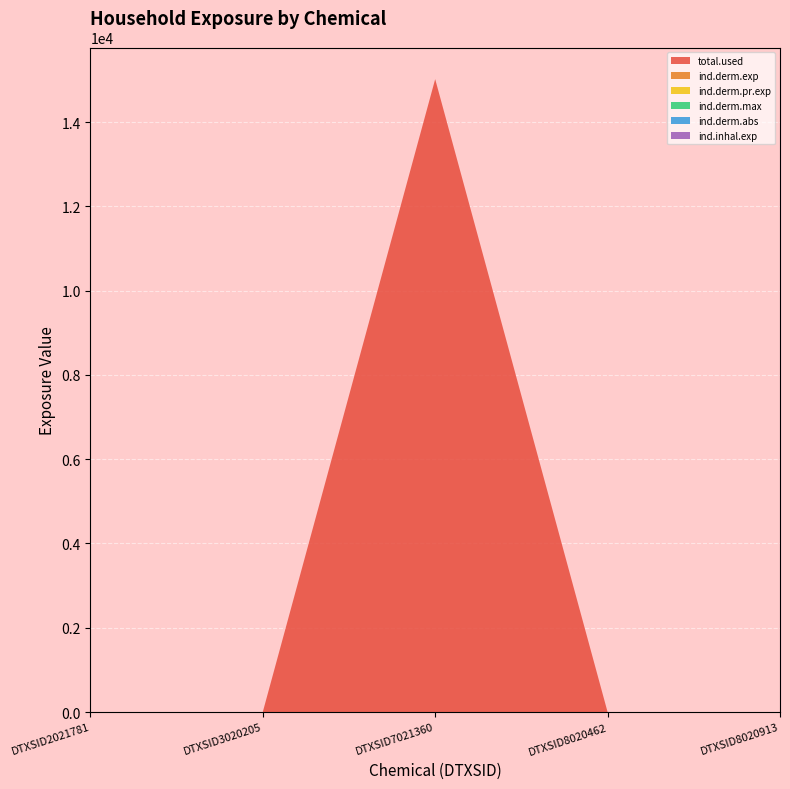

Reading left to right, list all the values displayed in this chart.

total.used: DTXSID2021781=0.0	DTXSID3020205=0.0	DTXSID7021360=15020.5	DTXSID8020462=0.0	DTXSID8020913=0.0
ind.derm.exp: DTXSID2021781=0.0	DTXSID3020205=0.0	DTXSID7021360=0.0	DTXSID8020462=0.0	DTXSID8020913=0.0
ind.derm.pr.exp: DTXSID2021781=0.0	DTXSID3020205=0.0	DTXSID7021360=0.0	DTXSID8020462=0.0	DTXSID8020913=0.0
ind.derm.max: DTXSID2021781=0.0	DTXSID3020205=0.0	DTXSID7021360=0.0	DTXSID8020462=0.0	DTXSID8020913=0.0
ind.derm.abs: DTXSID2021781=0.0	DTXSID3020205=0.0	DTXSID7021360=0.0	DTXSID8020462=0.0	DTXSID8020913=0.0
ind.inhal.exp: DTXSID2021781=0.0	DTXSID3020205=0.0	DTXSID7021360=0.0	DTXSID8020462=0.0	DTXSID8020913=0.0